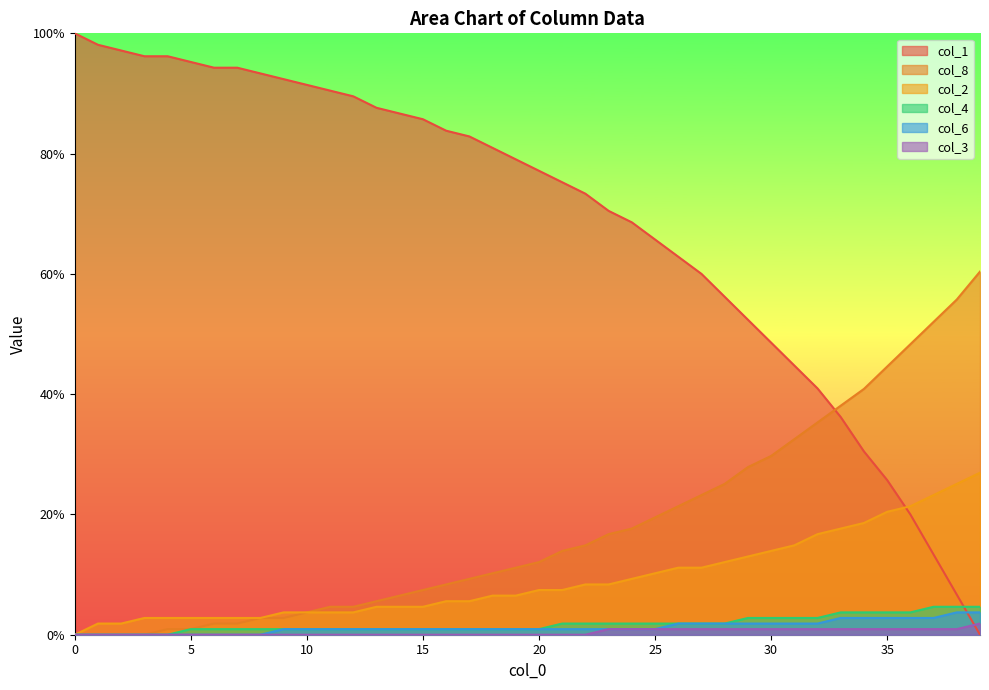

Does the chart display data point markers on the line(s)?

No